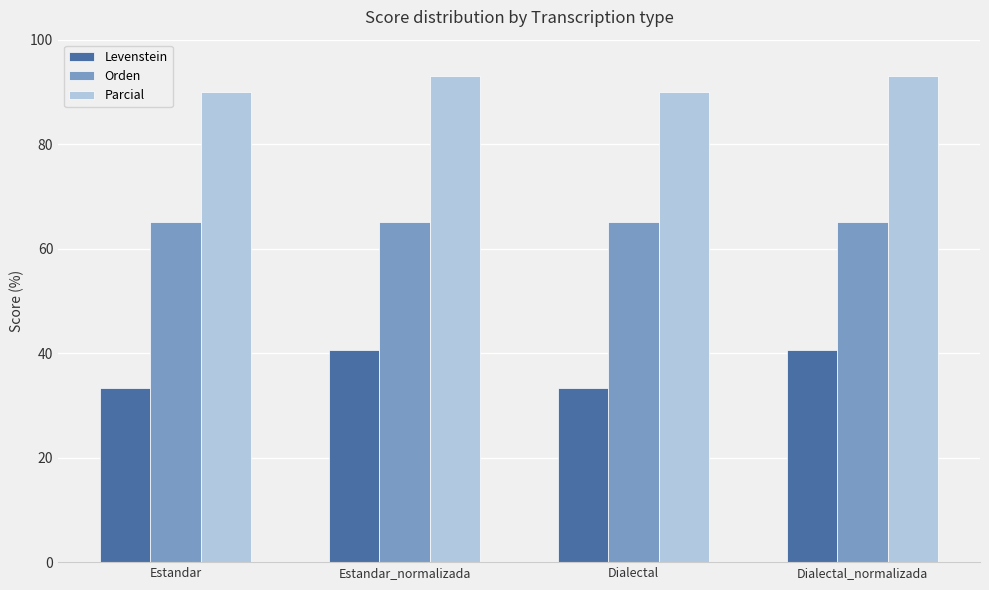

What is the value of the Levenstein bar at the 4th from the left?

40.6